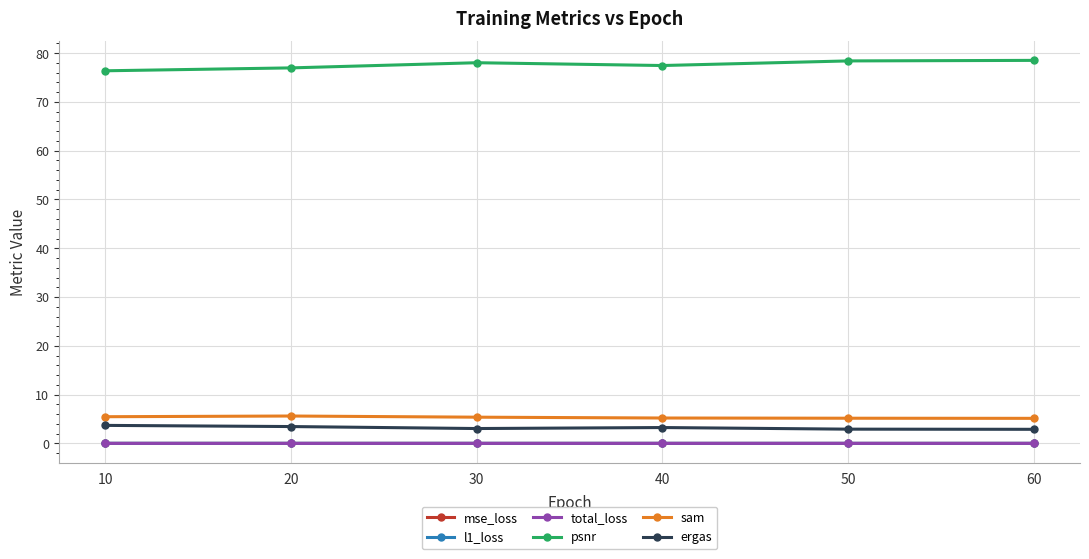

What is the total value across all series at 30?

86.5